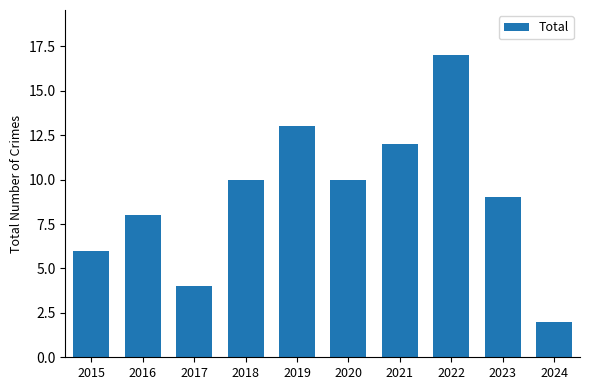

Which has a higher value, 2024 or 2019?

2019